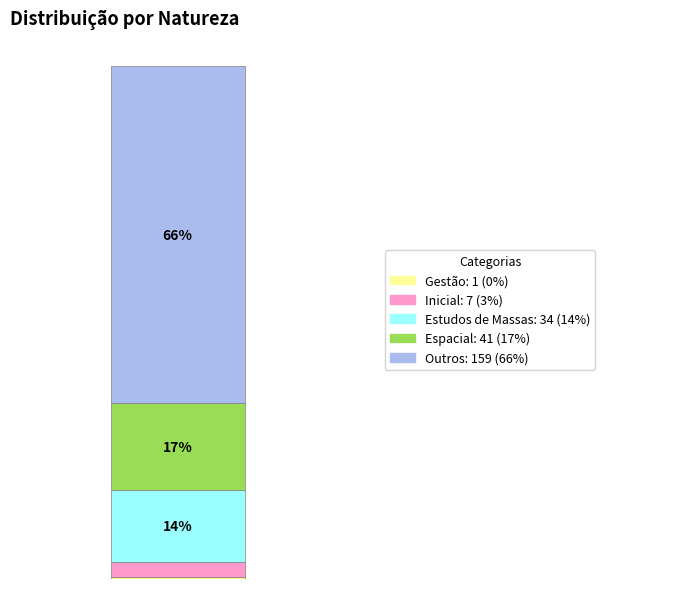

Does the chart contain any negative values?

No